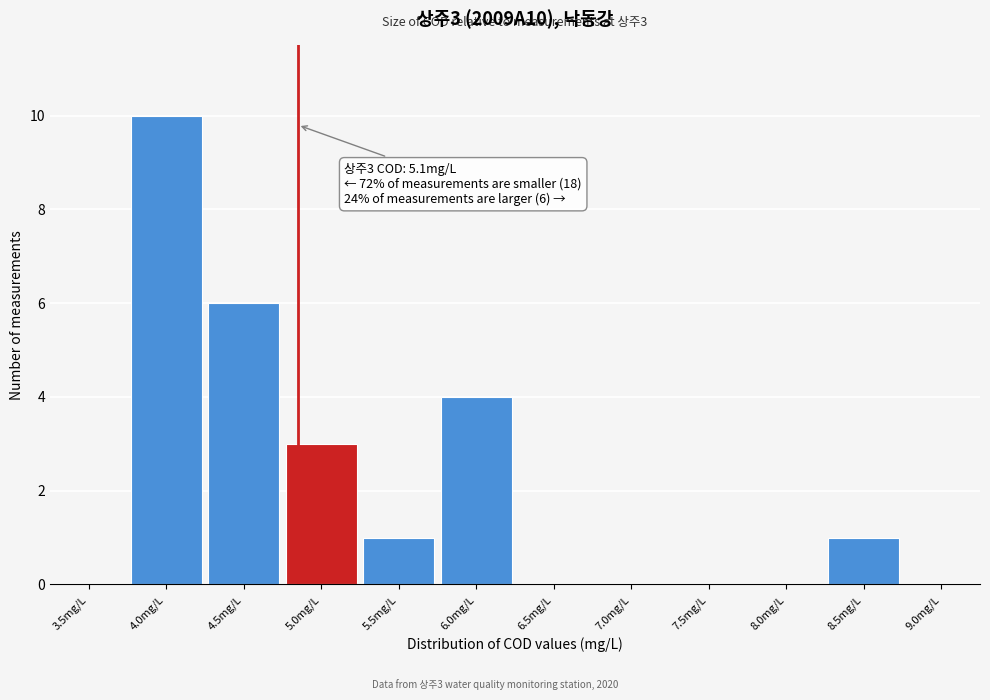

Reading left to right, list all the values displayed in this chart.

3.5mg/L=0	4.0mg/L=10	4.5mg/L=6	5.0mg/L=3	5.5mg/L=1	6.0mg/L=4	6.5mg/L=0	7.0mg/L=0	7.5mg/L=0	8.0mg/L=0	8.5mg/L=1	9.0mg/L=0